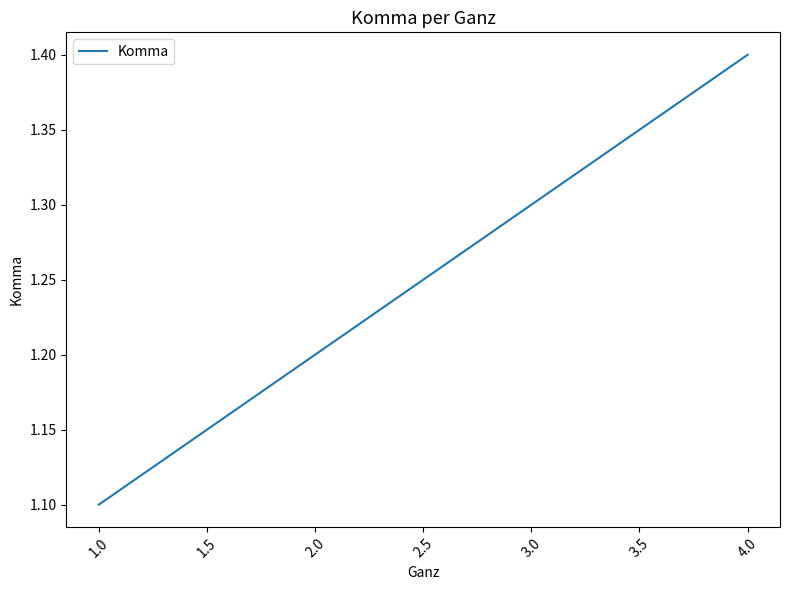

List the labels in order of value, largest first.

4.0, 3.0, 2.0, 1.0